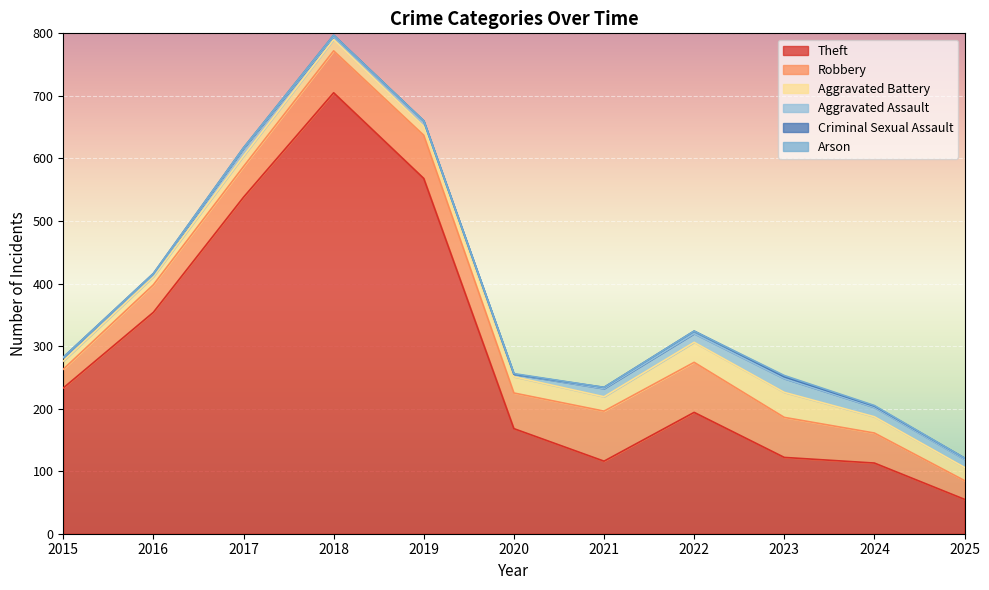

Which category has the highest value in the Theft series?

2018